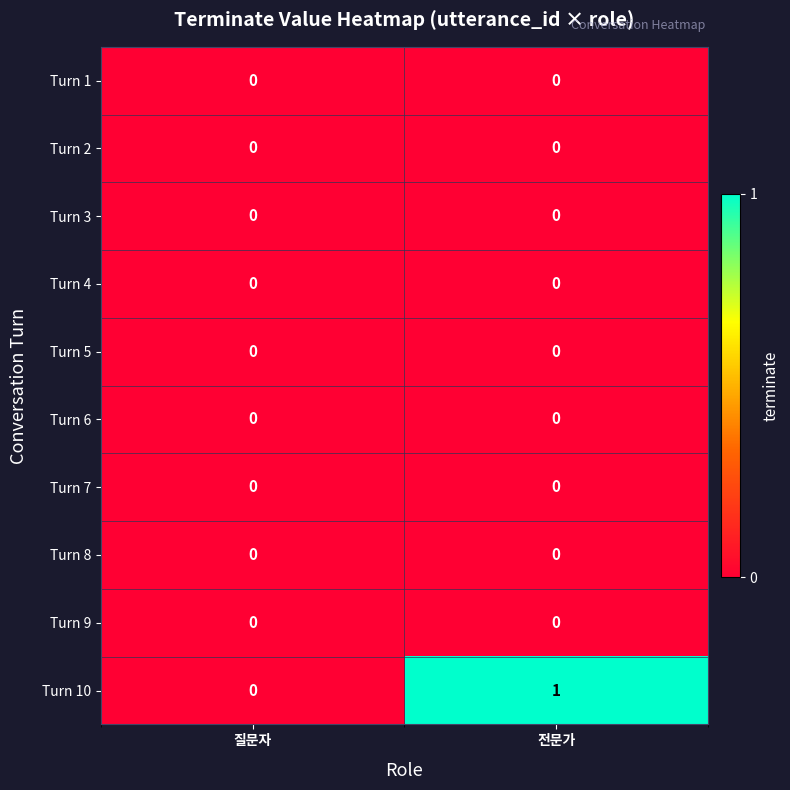

Reading left to right, what are all the values shown in this chart?

Turn 1: 0	0
Turn 2: 0	0
Turn 3: 0	0
Turn 4: 0	0
Turn 5: 0	0
Turn 6: 0	0
Turn 7: 0	0
Turn 8: 0	0
Turn 9: 0	0
Turn 10: 0	1